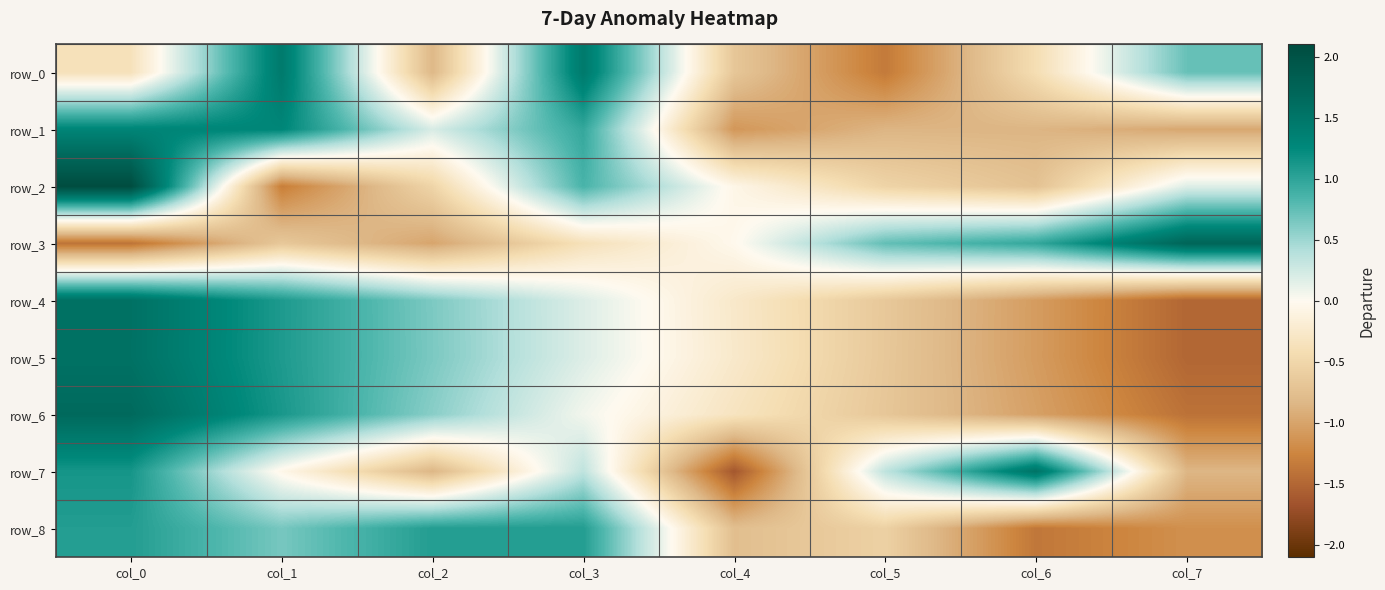

Which series changed the most between col_4 and col_6?

row_7